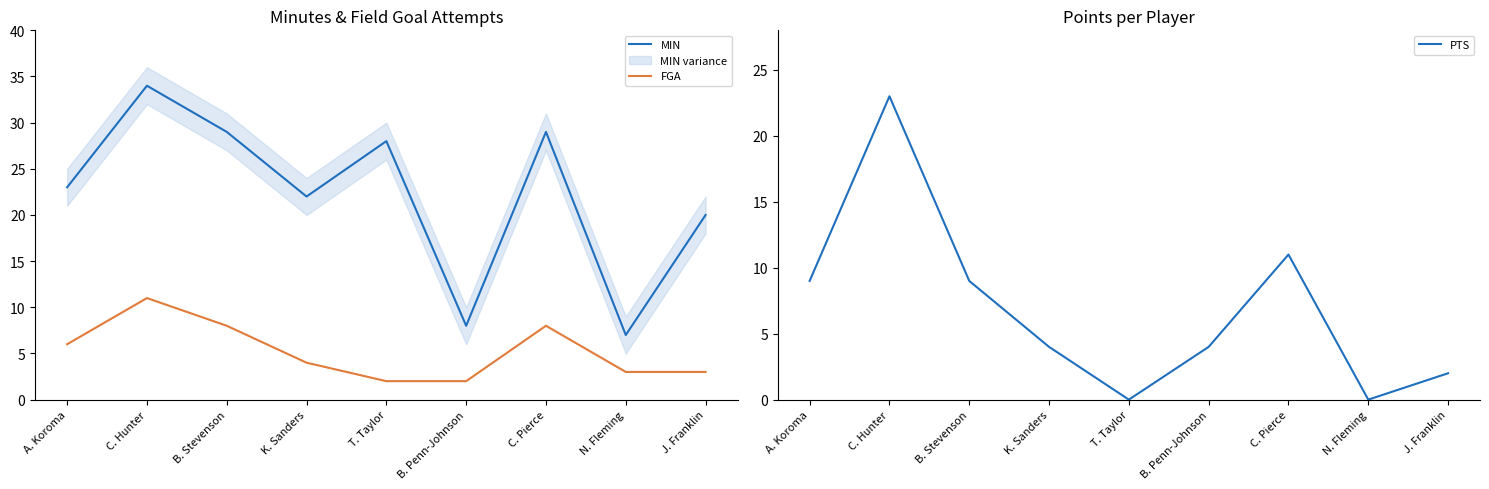

How many intersections are there between PTS and FGA?

2